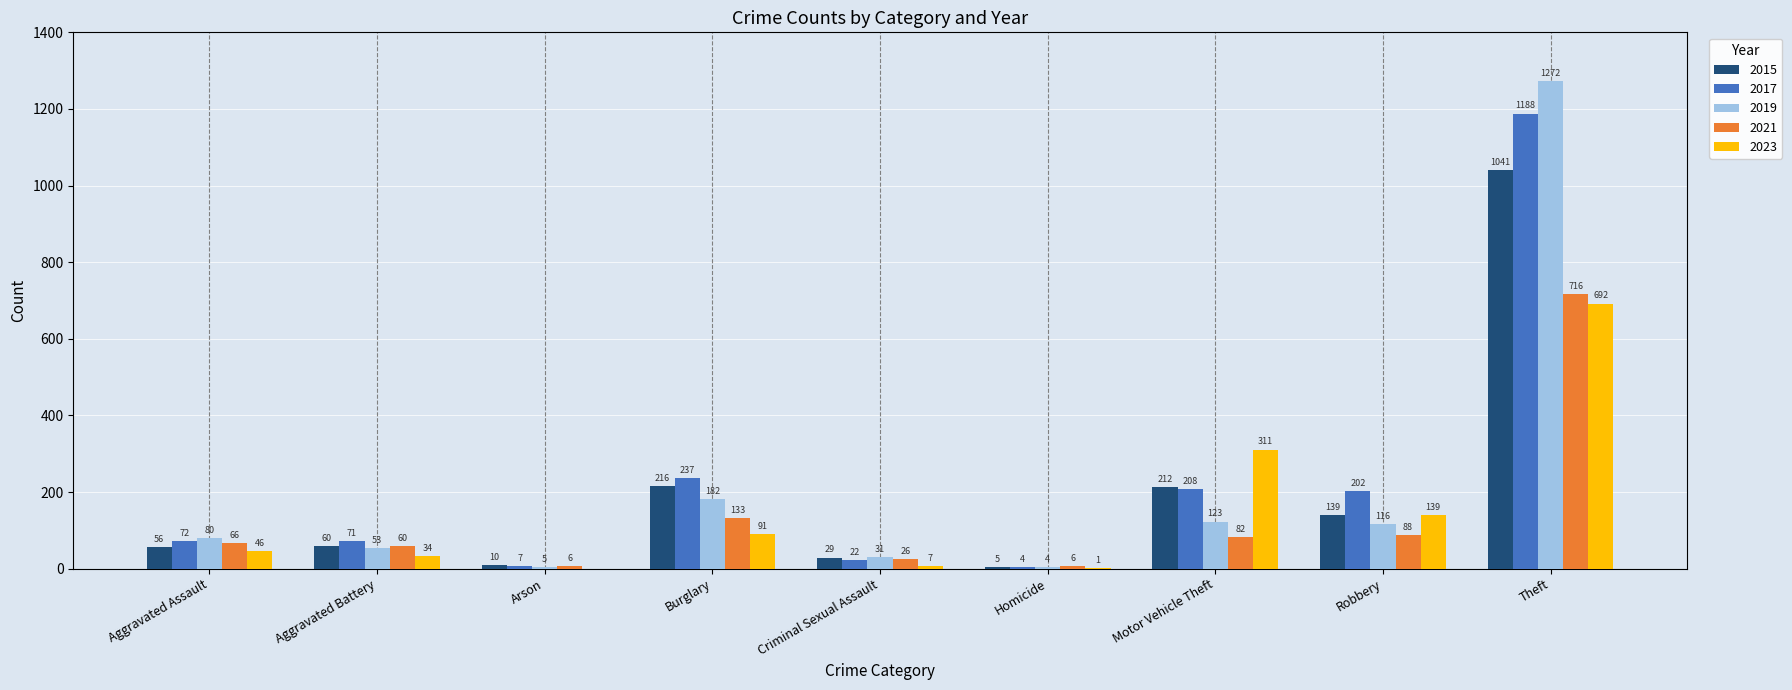

Which series has the largest total across all categories?

2017